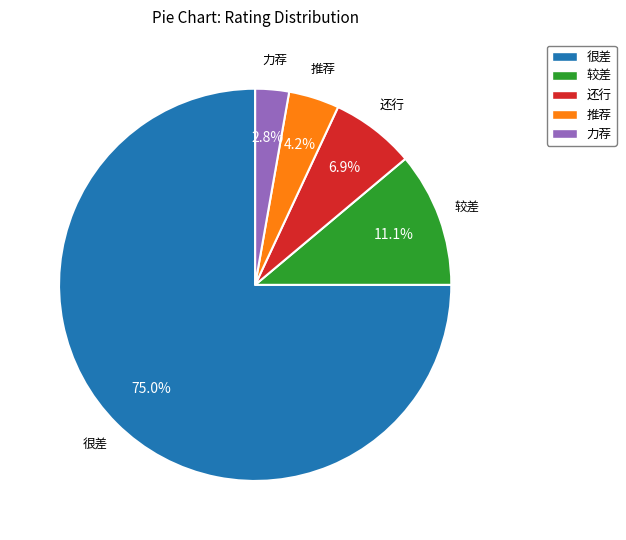

To the nearest percent, what portion does 推荐 represent?

4%